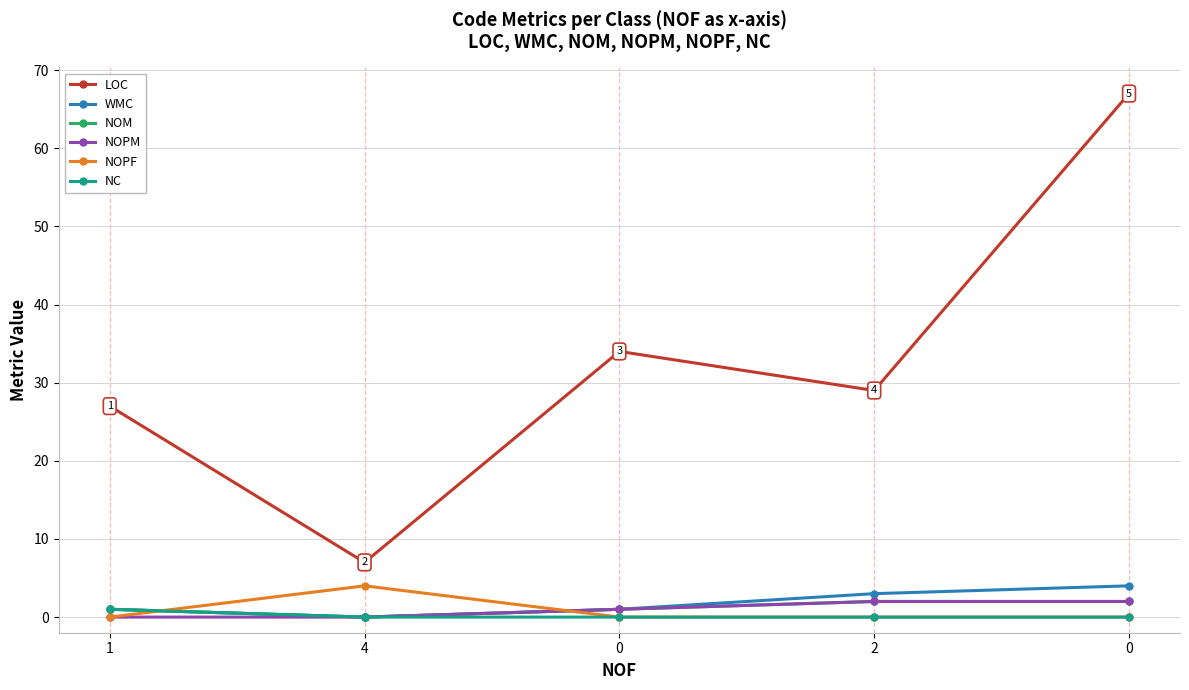

What is the sum of all NC values?

1